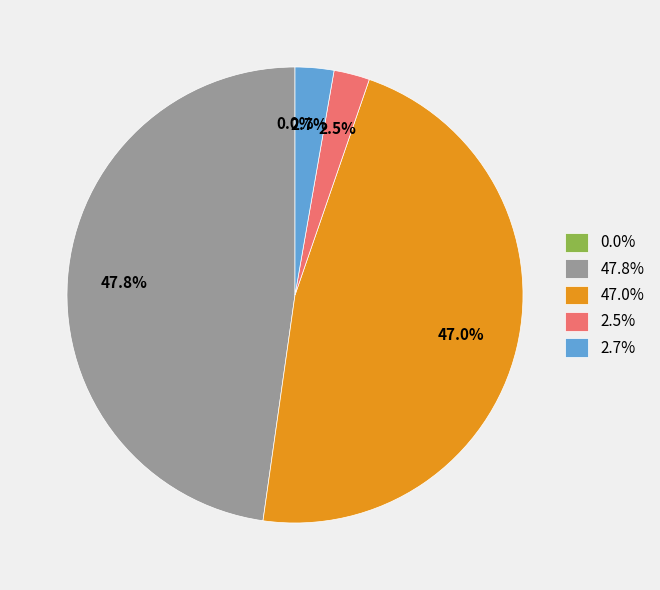

Which slice is the largest?

47.8%